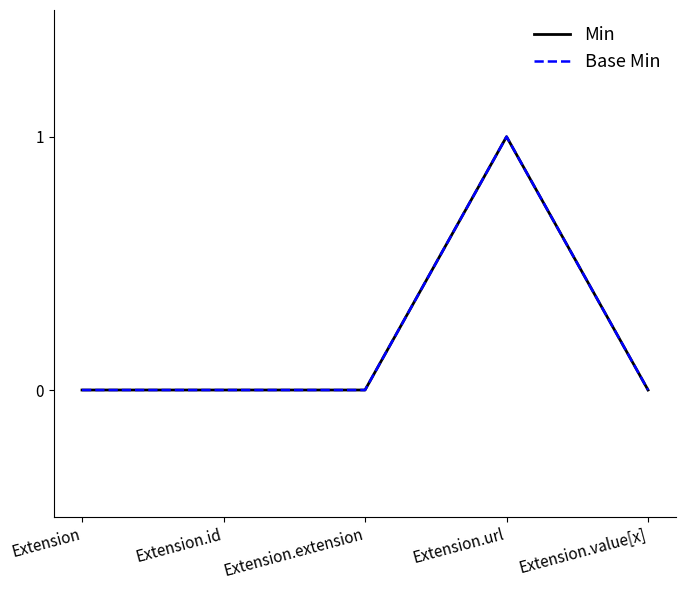

True or false: Base Min and Min cross at least once.

False